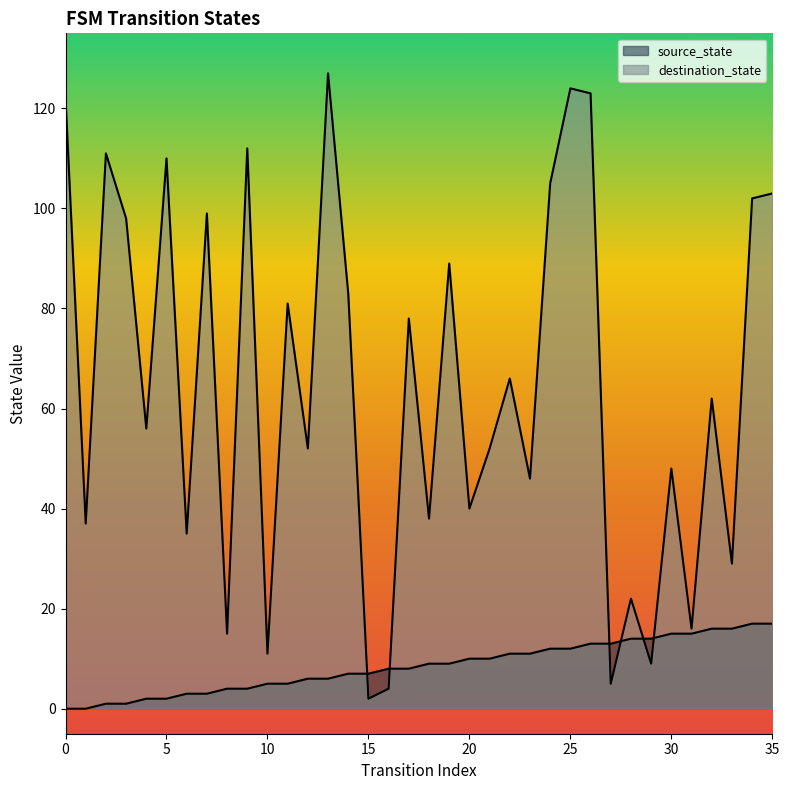

How many series are shown in this chart?

2